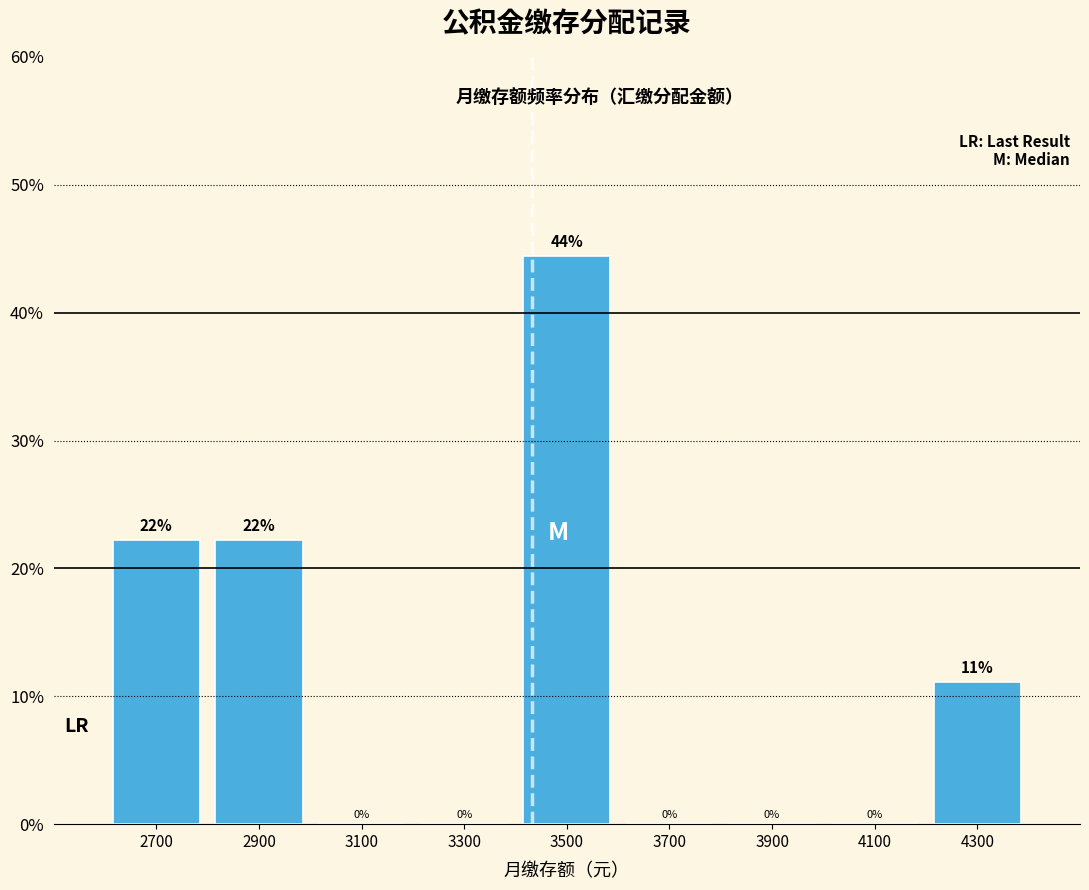

Which range on the x-axis has the tallest bar?

3400 to 3600